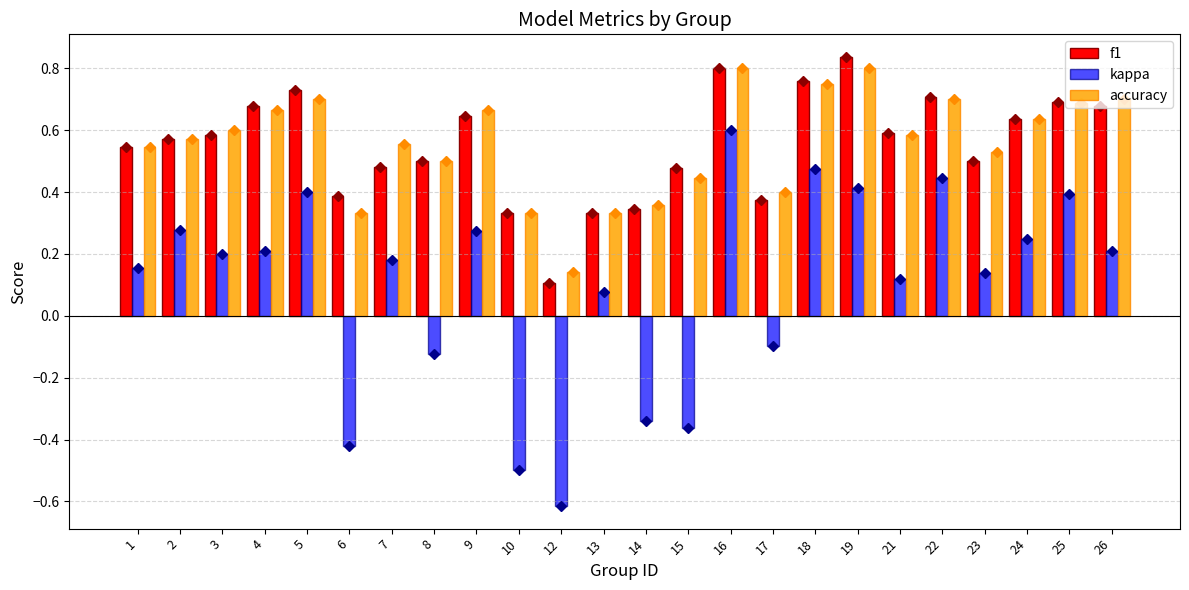

How many values in kappa are above zero?

17